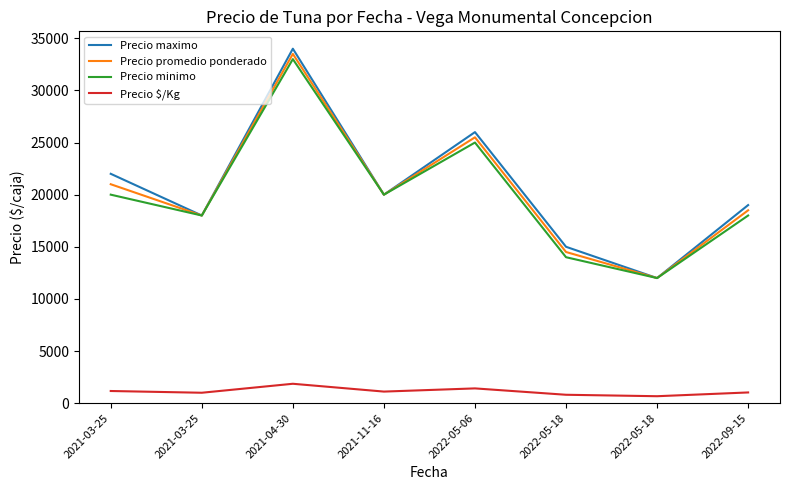

Which series changed the most between 2021-03-25 and 2022-09-15?

Precio maximo